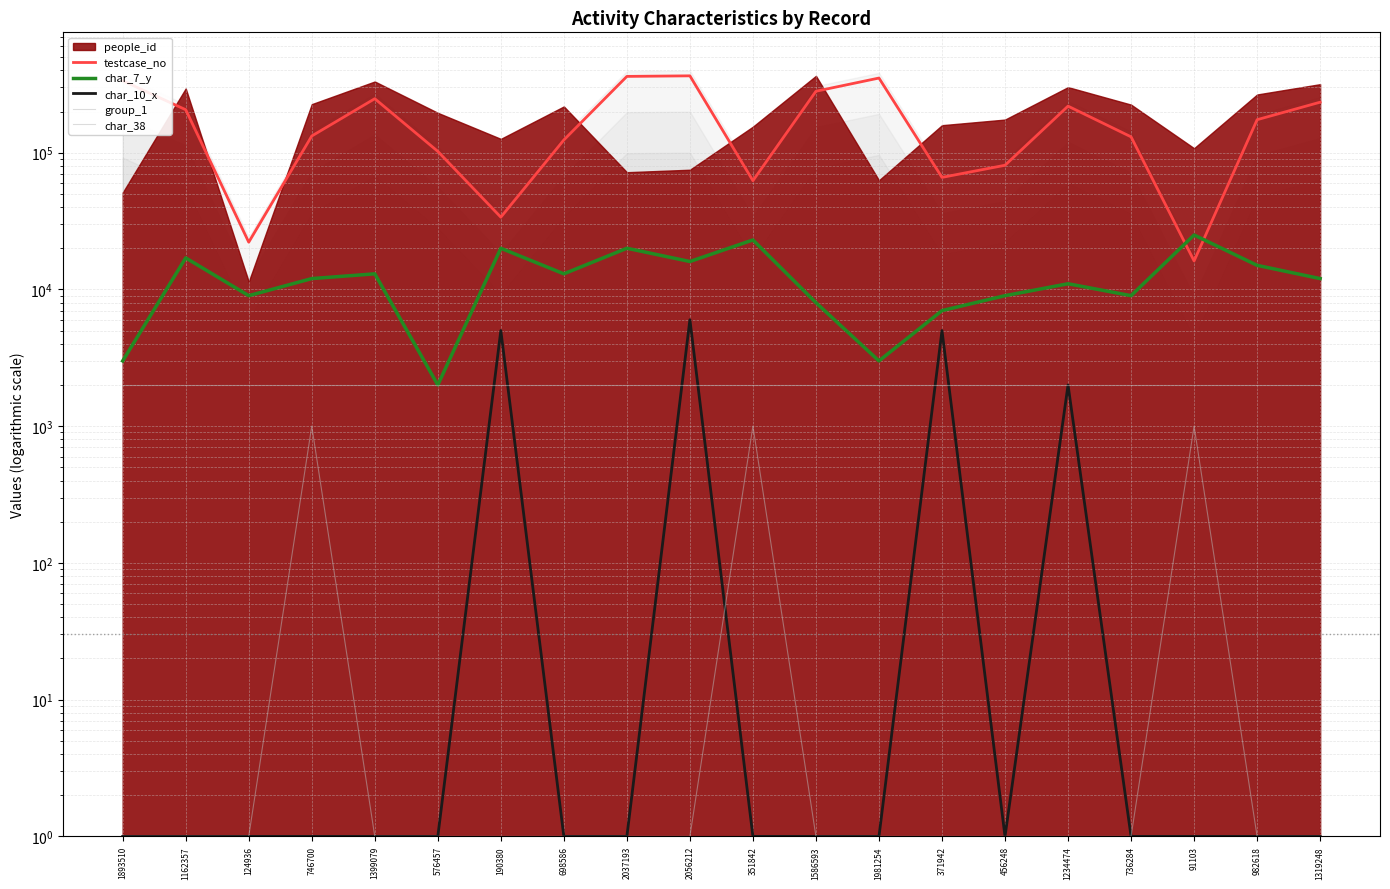

Between 1399079 and 1162357, which is larger?

1399079